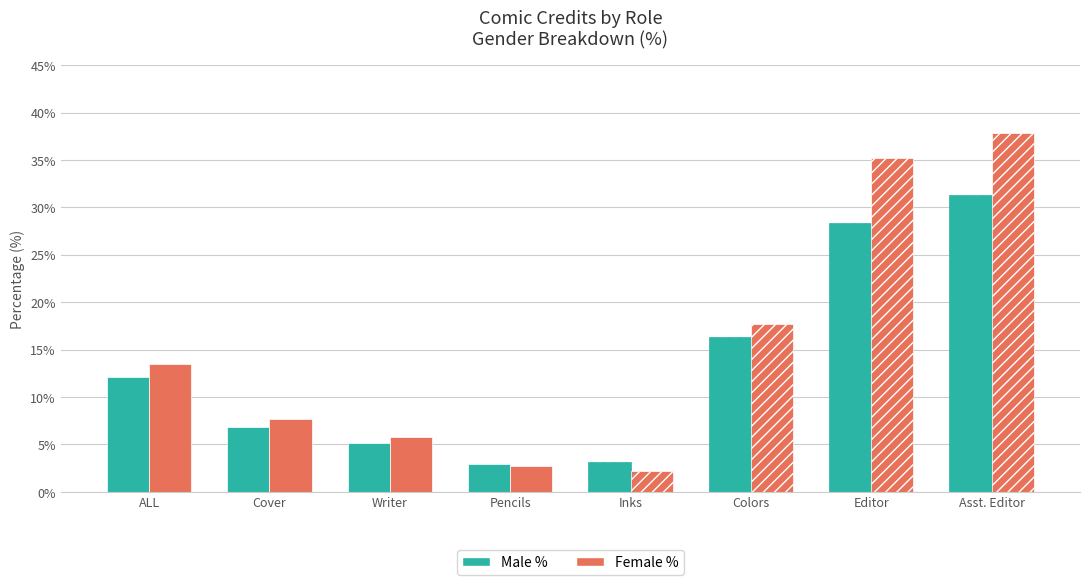

Rank the series by their average value, from lowest to highest.

Male %, Female %